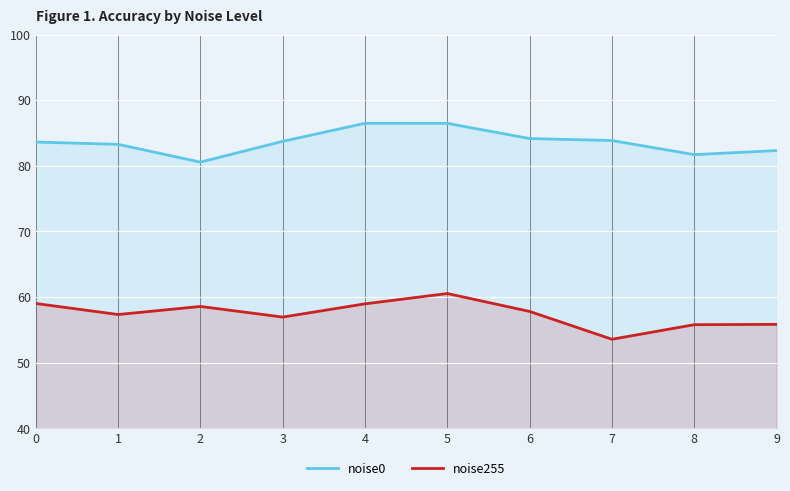

Is it true that noise255 equals 16.9 at 1?

False